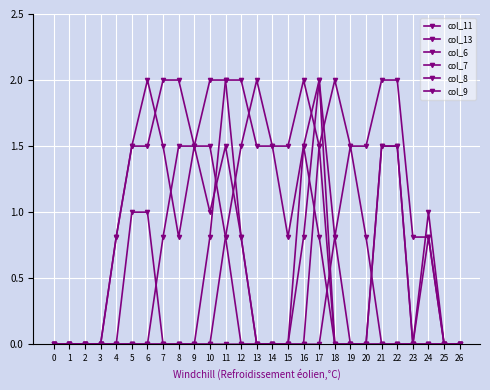

Is this an area chart (filled region under the line)?

No